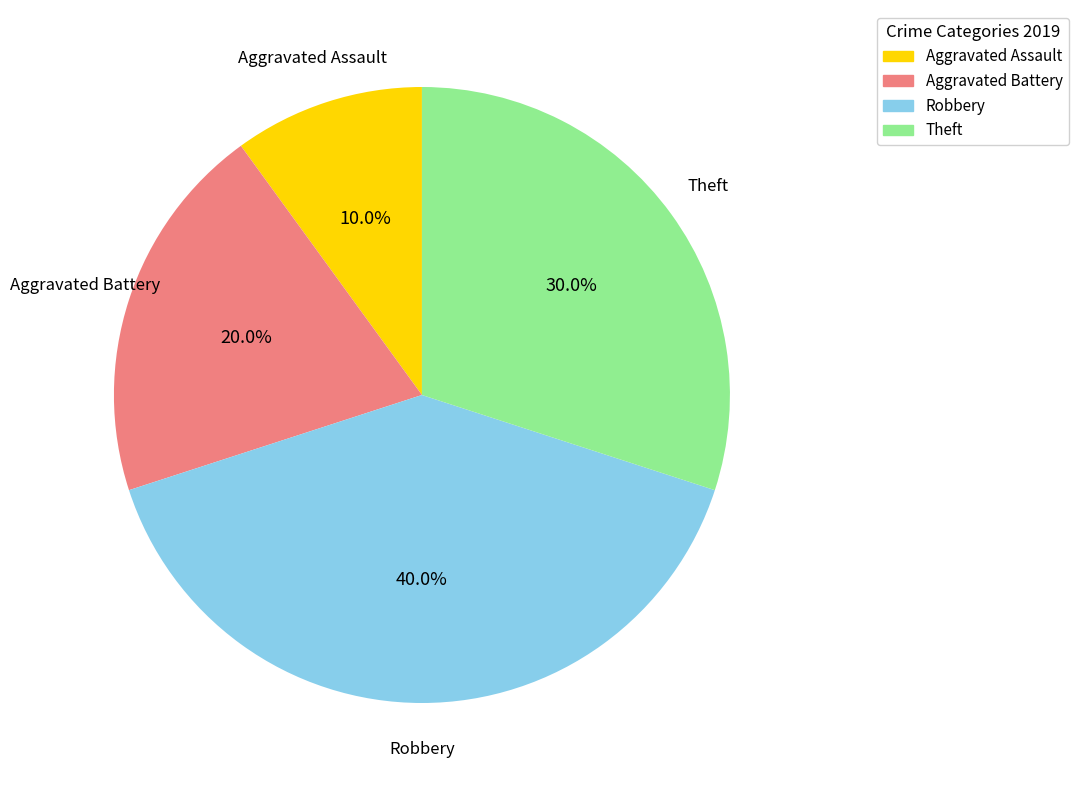

How many slices are in this pie chart?

4